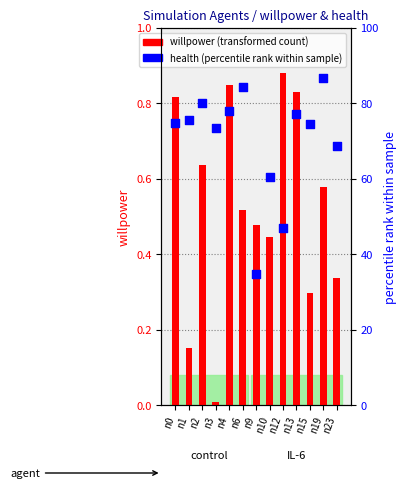

At which category is the sum across all series the highest?

n19